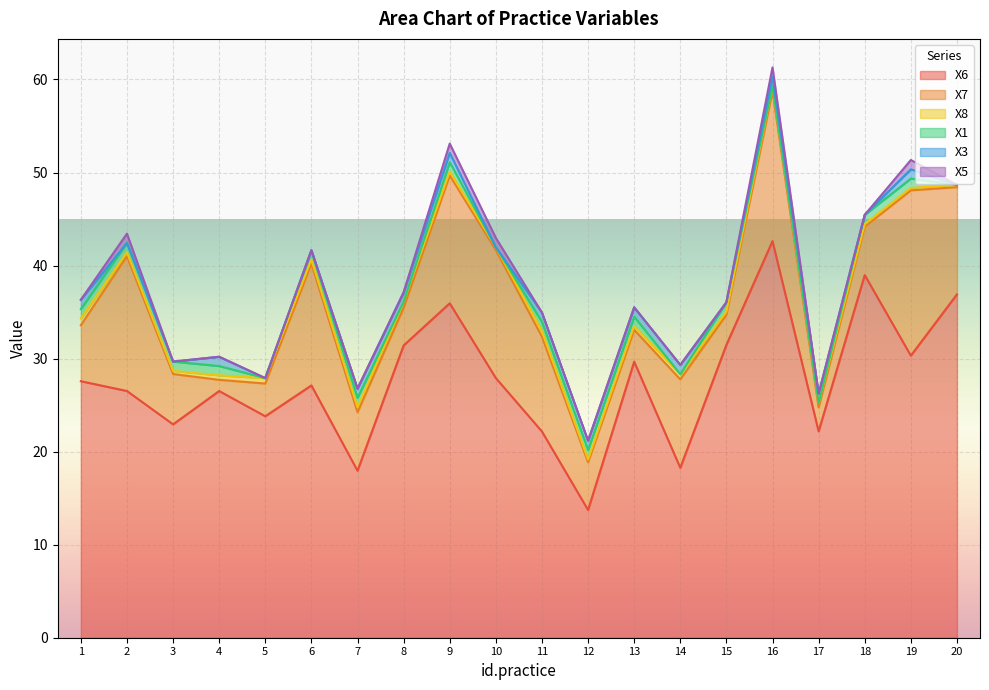

Reading right to left, transcribe all the data shown in this chart.

X6: 36.9	30.3	39.0	22.2	42.6	31.5	18.3	29.7	13.7	22.2	27.9	35.9	31.4	17.9	27.1	23.8	26.5	22.9	26.5	27.6
X7: 11.5	17.8	5.2	2.6	16.1	3.2	9.5	3.4	5.1	10.2	13.8	13.7	4.0	6.3	13.1	3.5	1.2	5.4	14.5	6.0
X8: 0.2	0.3	0.3	0.5	0.6	0.3	0.6	0.4	0.3	0.6	0.3	0.4	0.7	0.5	0.4	0.6	0.5	0.3	0.4	0.7
X1: 0.0	1.0	1.0	0.0	0.0	1.0	0.0	1.0	1.0	1.0	0.0	1.0	0.0	1.0	1.0	0.0	1.0	1.0	1.0	1.0
X3: 0.0	1.0	0.0	1.0	1.0	0.0	1.0	1.0	1.0	1.0	0.0	1.0	1.0	1.0	0.0	0.0	1.0	0.0	0.0	1.0
X5: 0.0	1.0	0.0	0.0	1.0	0.0	0.0	0.0	0.0	0.0	1.0	1.0	0.0	0.0	0.0	0.0	0.0	0.0	1.0	0.0